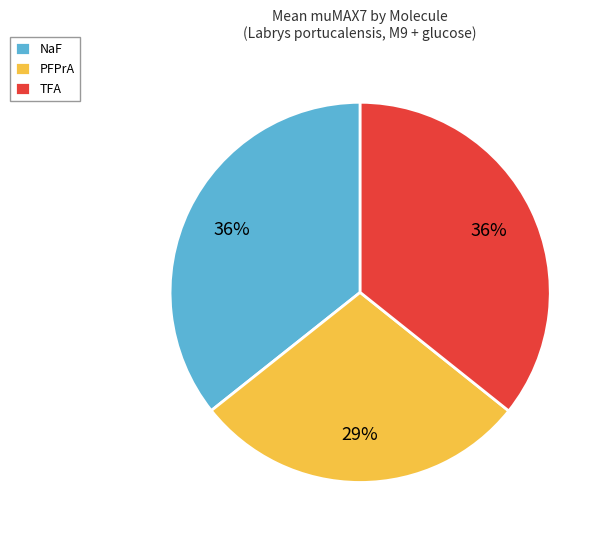

True or false: PFPrA accounts for 41% of the total.

False